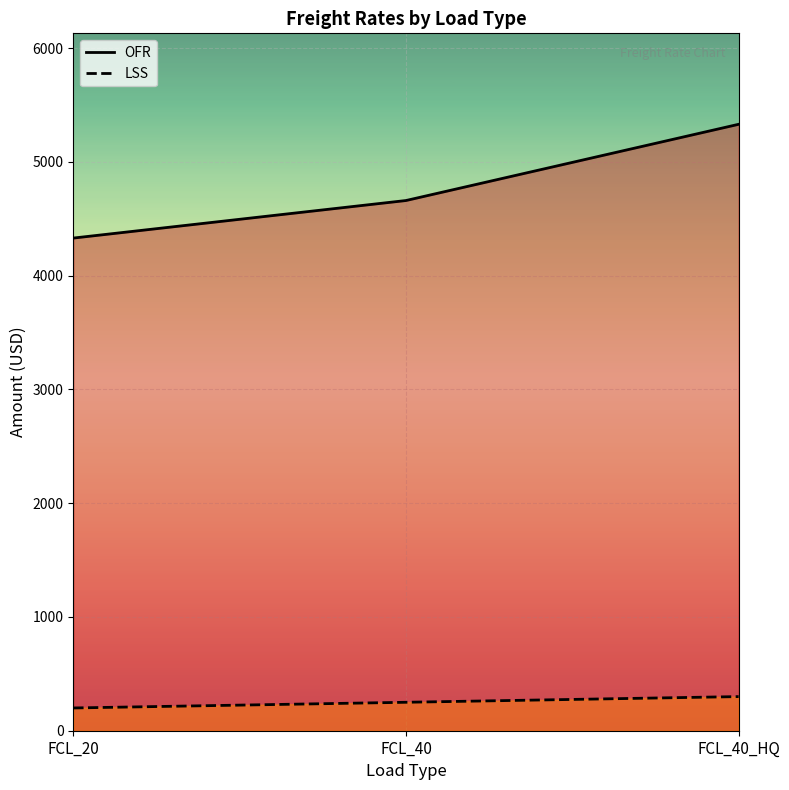

How many lines are shown in the chart?

2